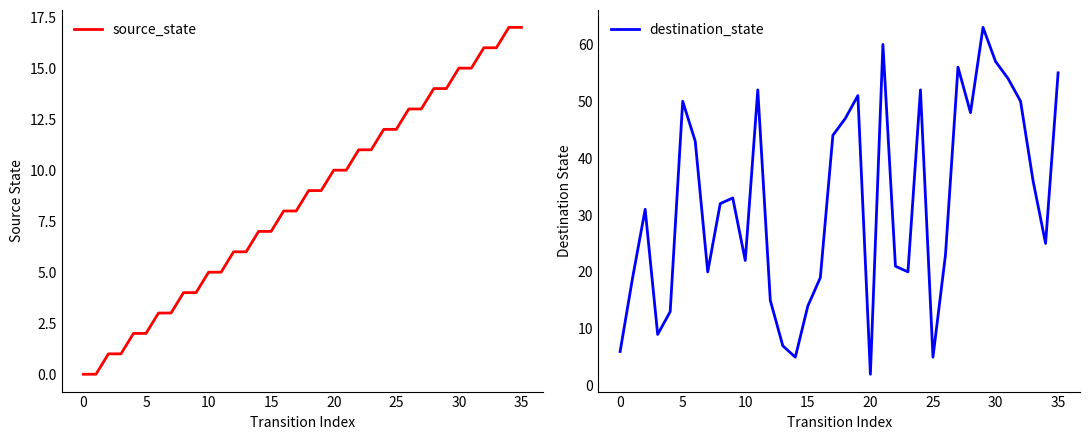

The source_state series shows 15 at 30. True or false?

True